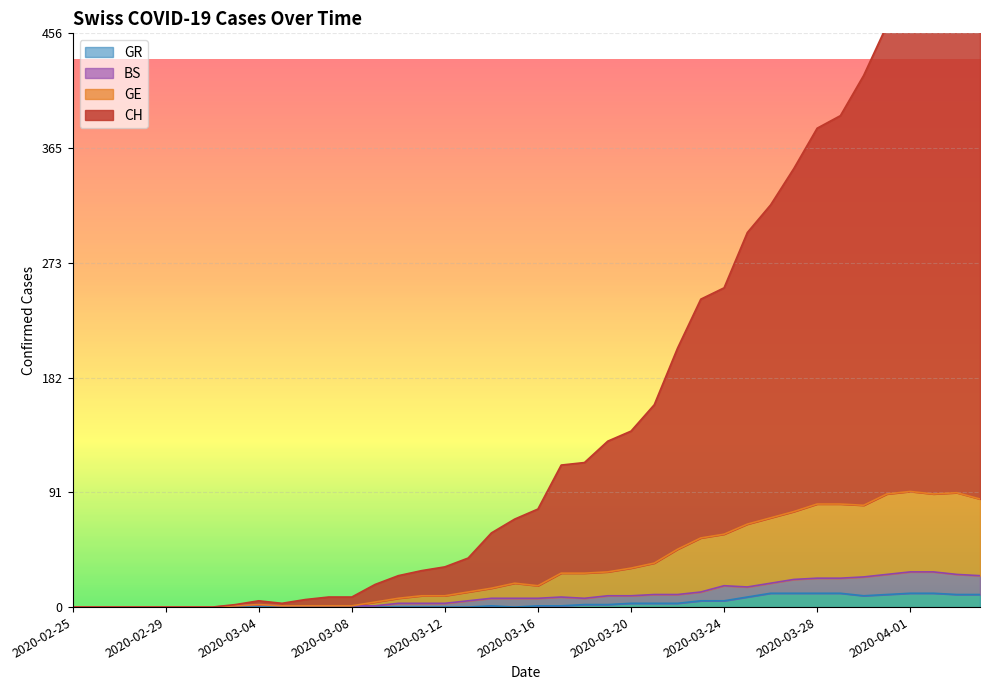

At which label does GR reach its minimum?

2020-02-25